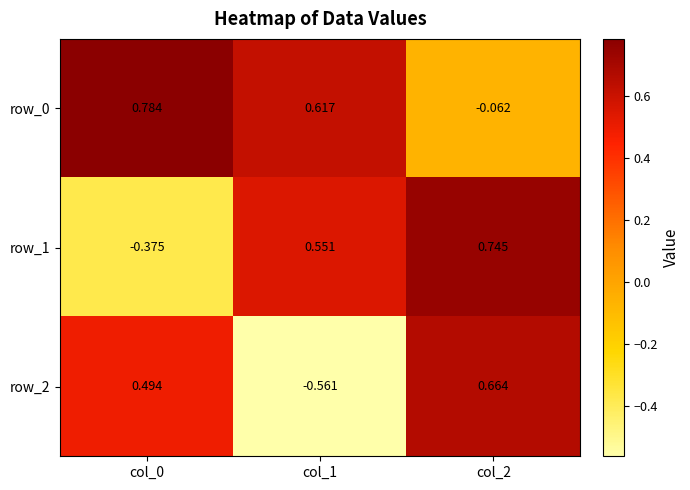

What is the average value of the row_0 series?

0.4